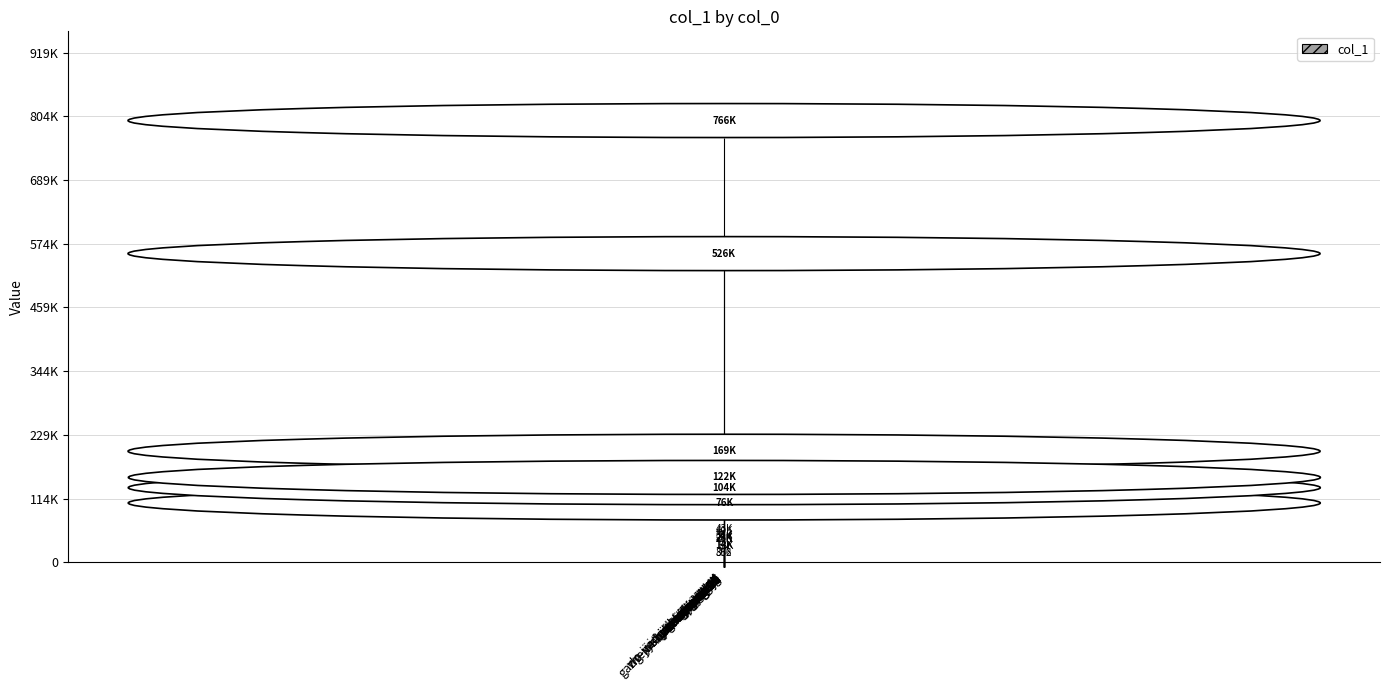

Which category has the lowest value across all series?

laobaxi